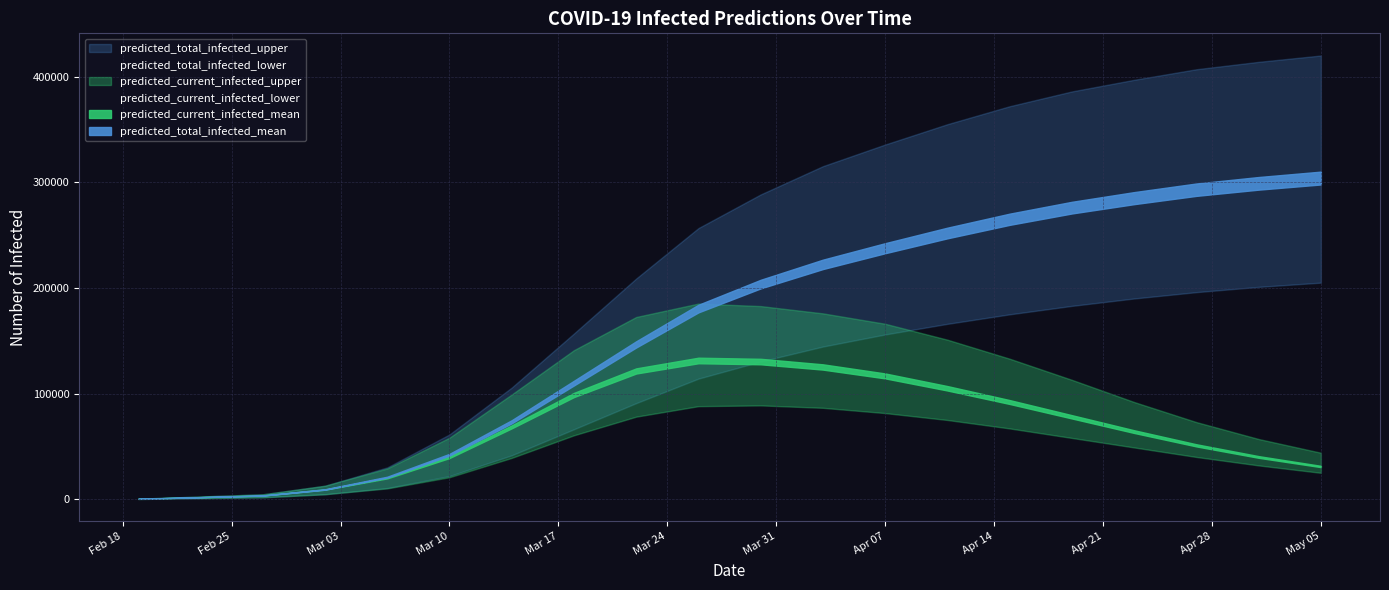

How many lines are shown in the chart?

6